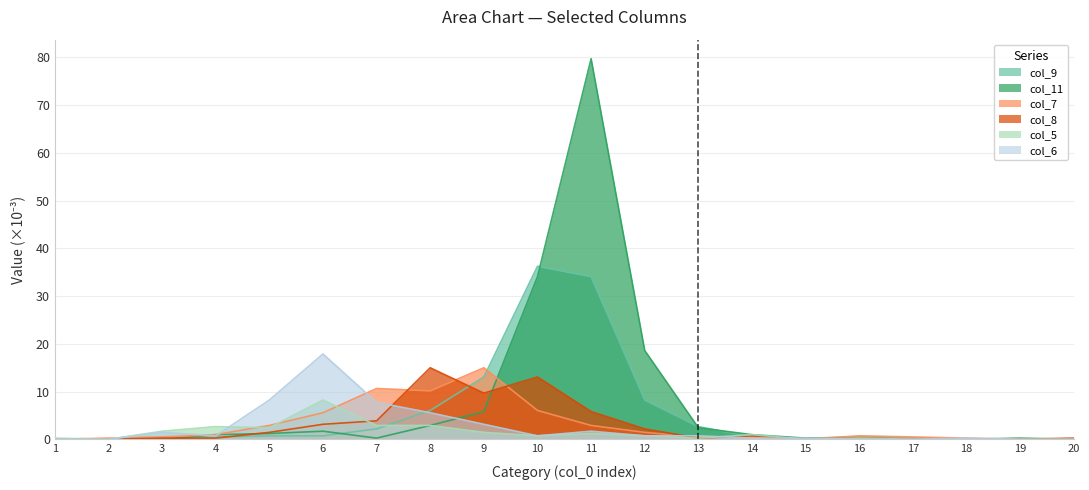

What is the value of the col_5 point at the 6th from the left?

8.2